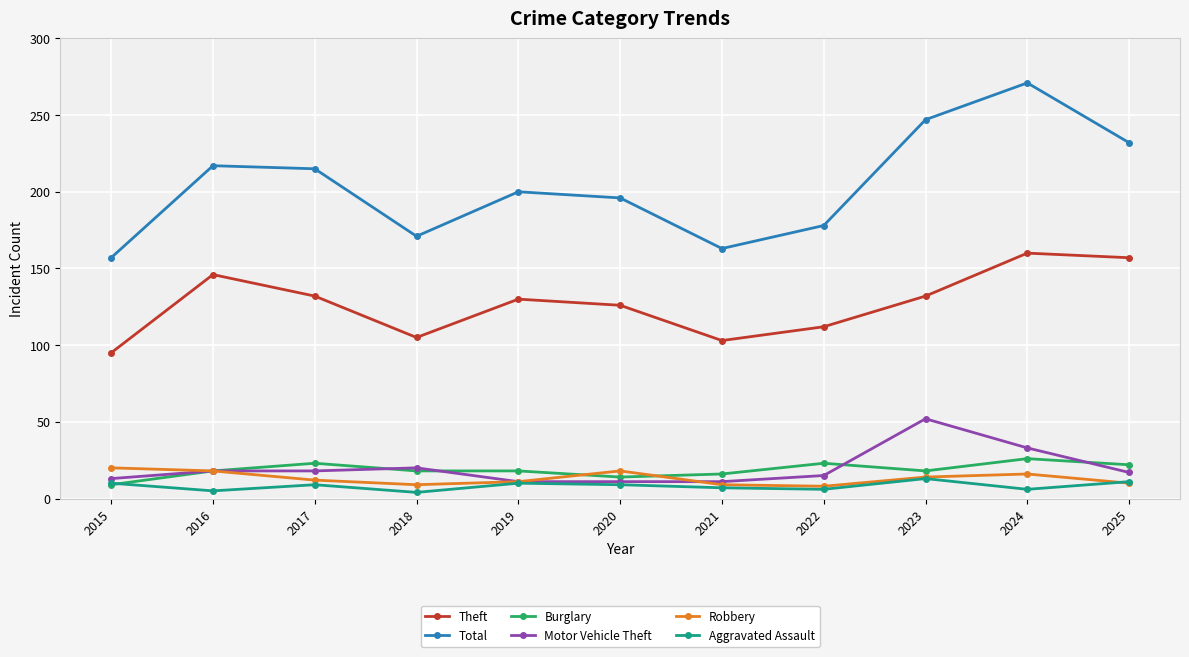

Count the number of categories in the chart.

11